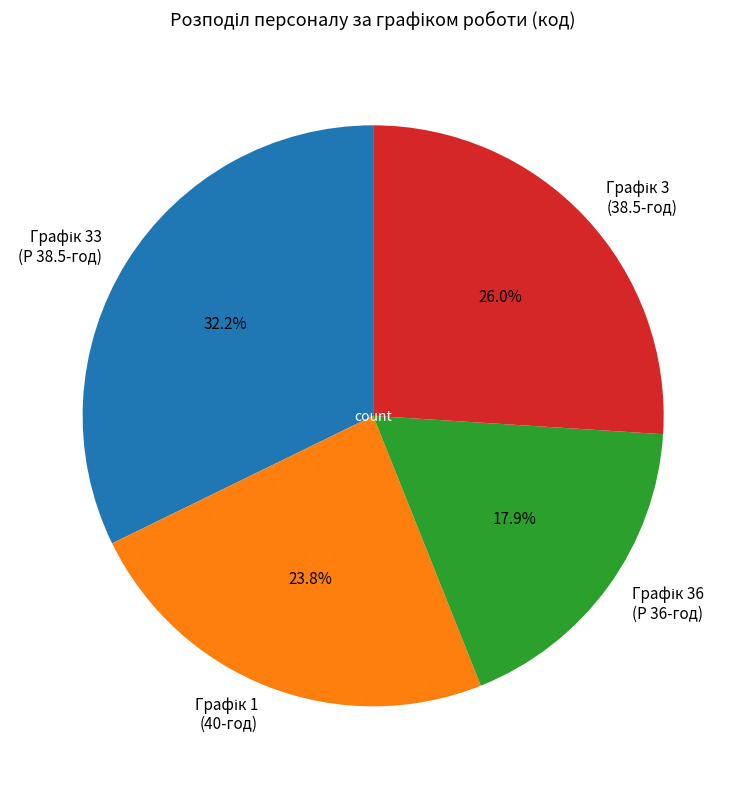

Does any single category account for the majority?

No